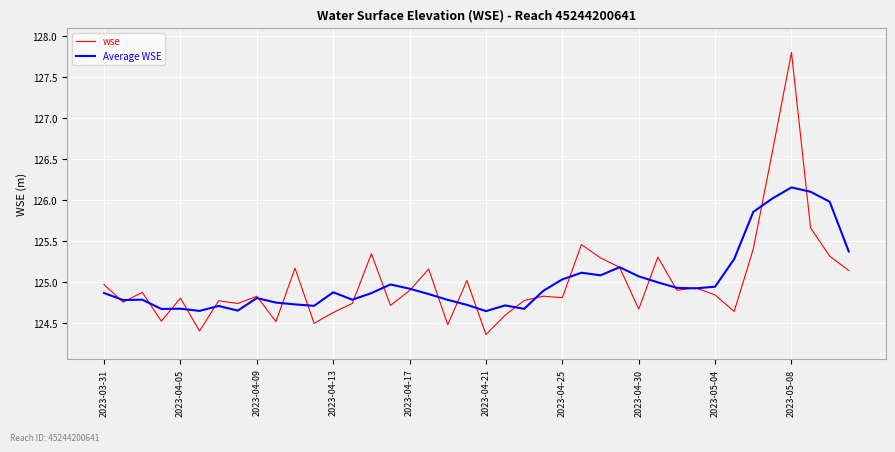

What are all the series names shown in the legend?

wse, Average WSE